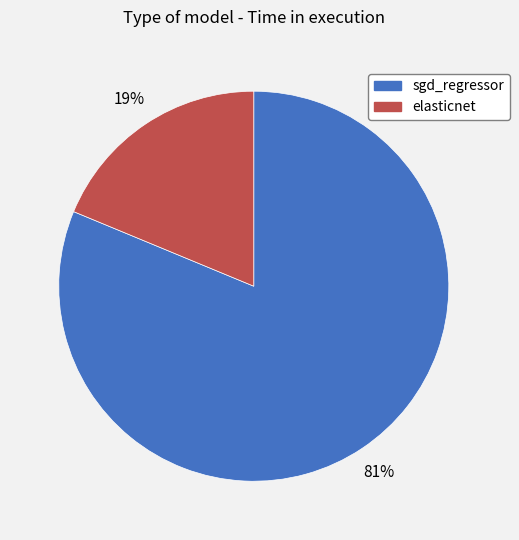

Combined, do elasticnet and sgd_regressor account for over 50%?

Yes